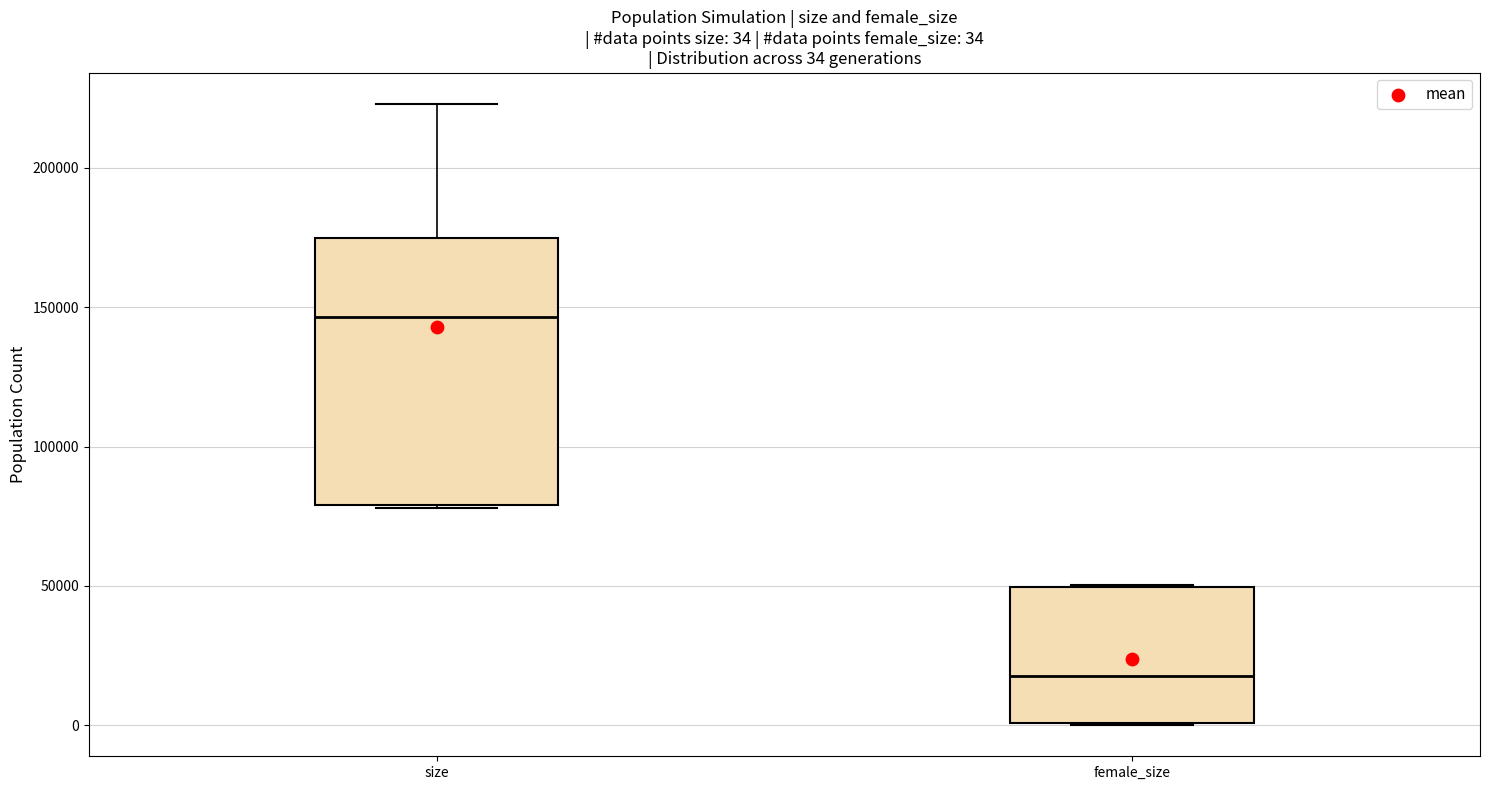

Which box's median line is the lowest?

female_size